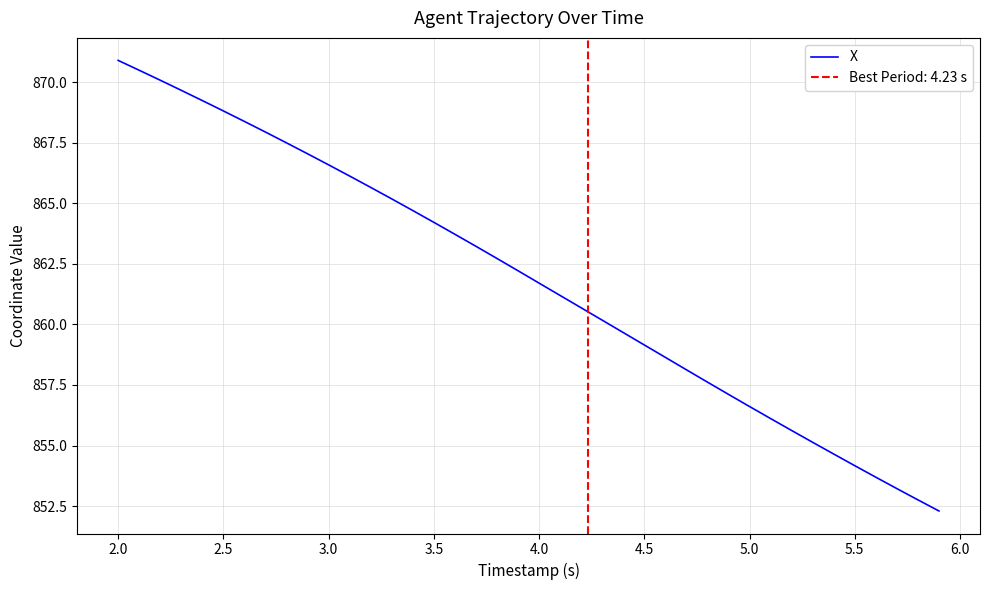

Where does the X series first go above 862?

2.0